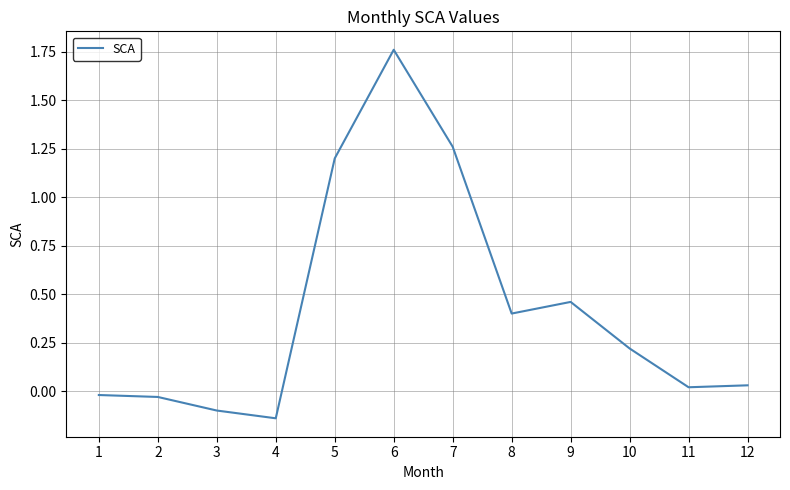

What is the difference between the second highest and minimum values?

1.4